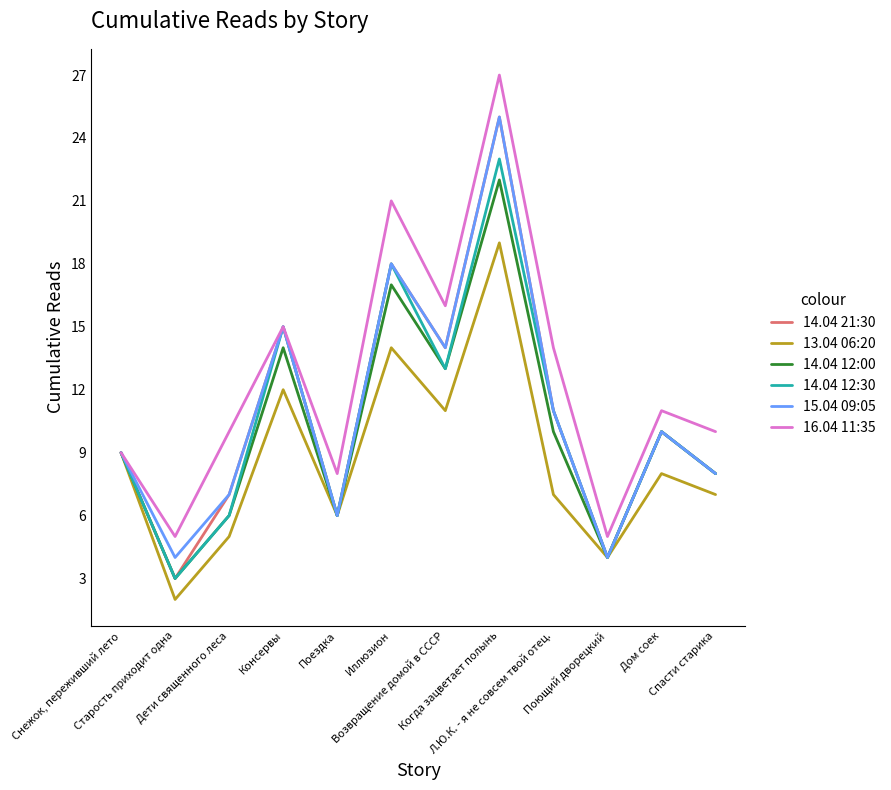

Where does the 15.04 09:05 series first go above 10?

Консервы